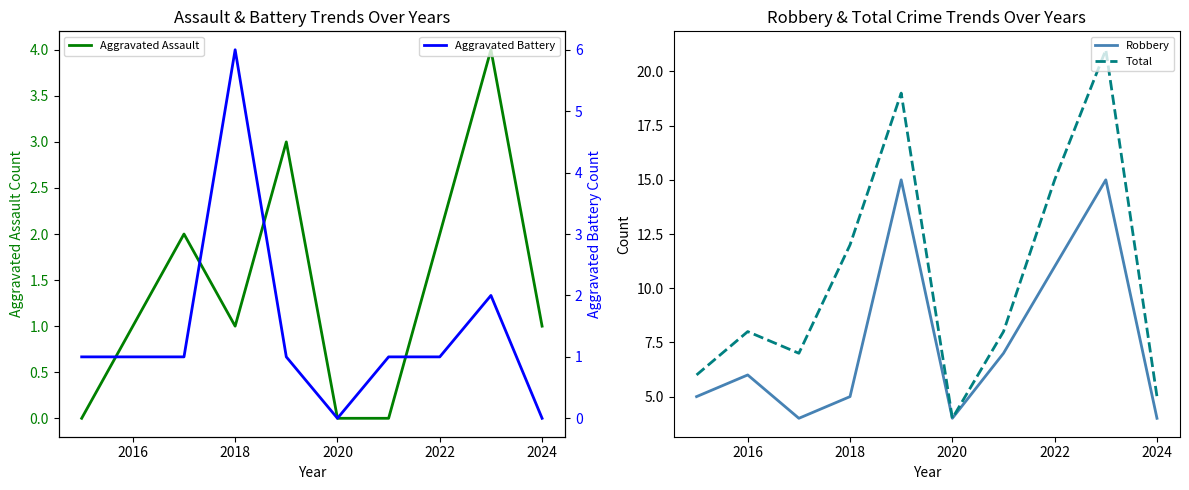

True or false: Total has more than 0 interior local peaks.

True